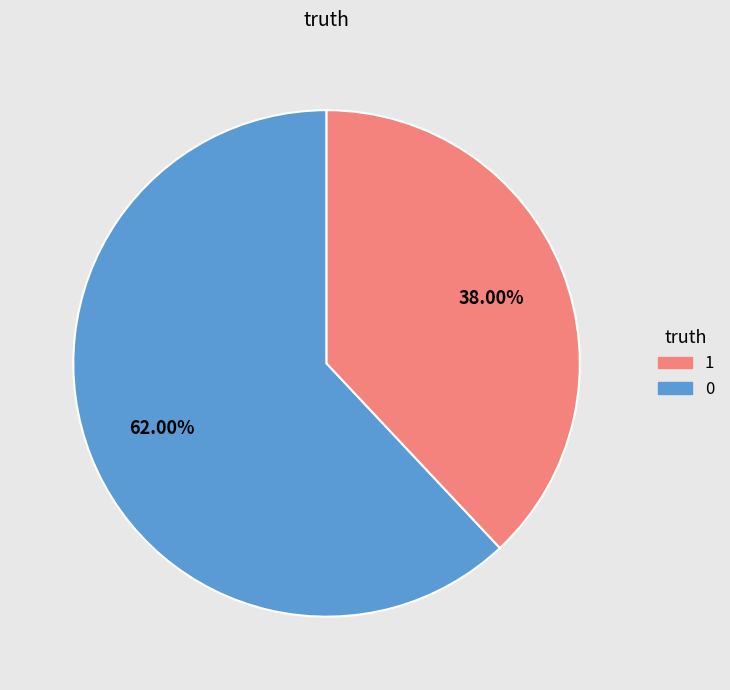

Is there any slice that represents more than half of the pie?

Yes